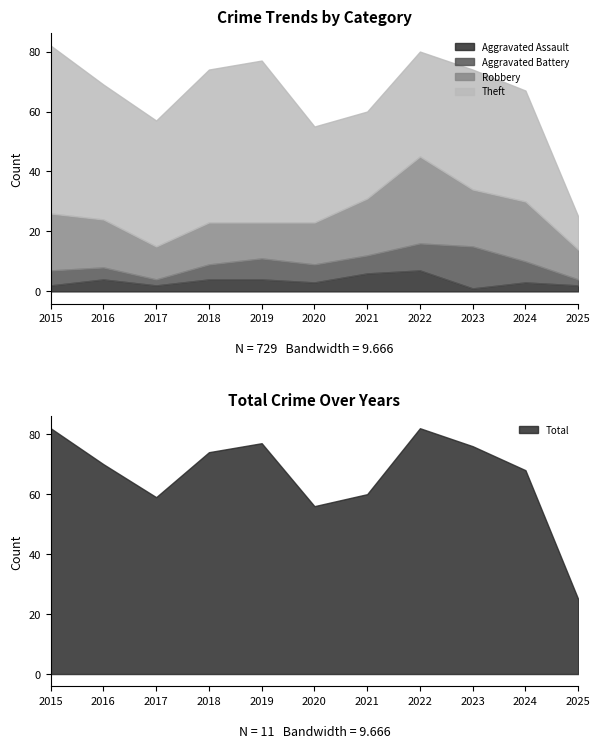

True or false: Aggravated Assault and Theft cross at least once.

False